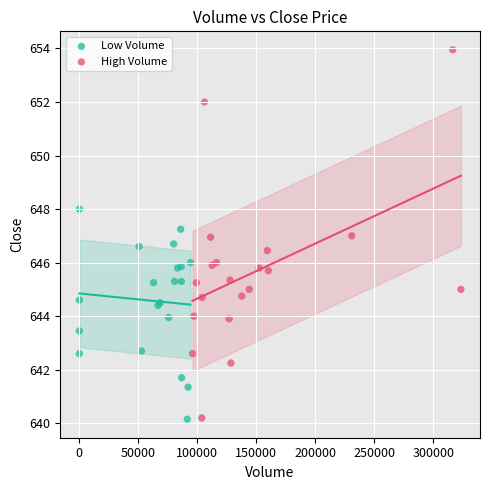

Which series has the widest spread of Y values?

High Volume